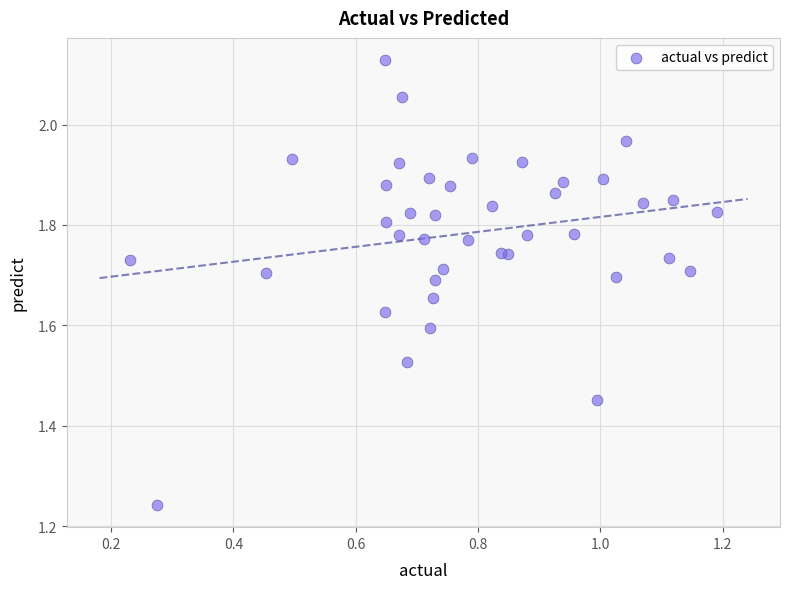

What is the range of Y values (max minus min)?

0.9